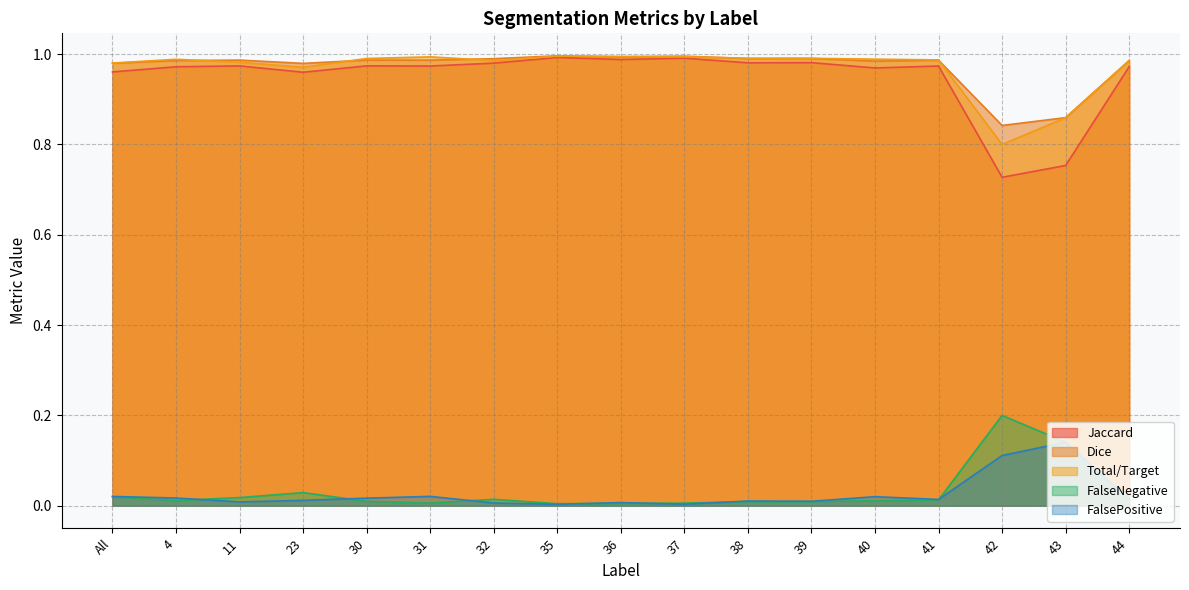

True or false: Total/Target and FalsePositive intersect in this chart.

False